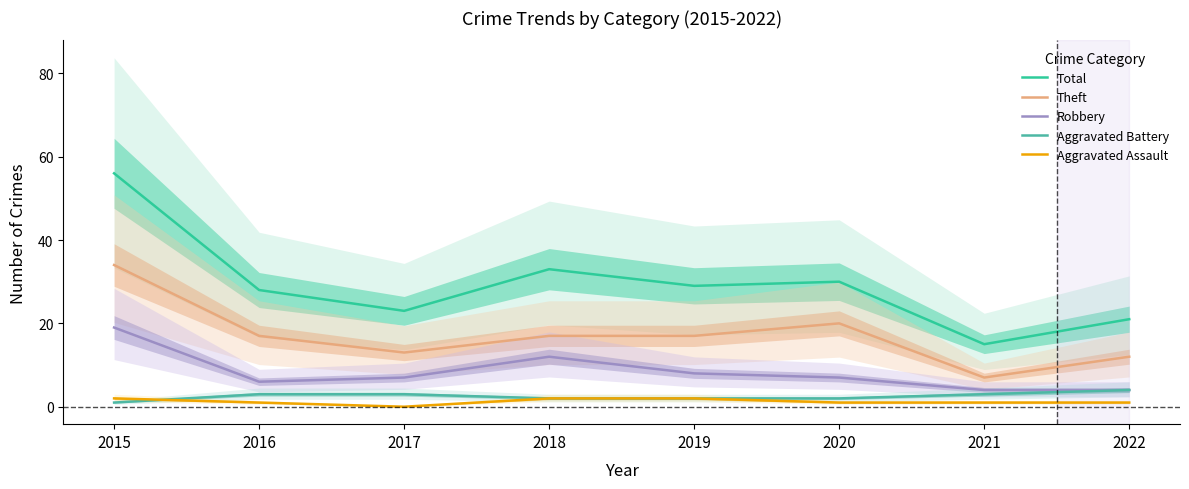

True or false: Robbery and Total cross at least once.

False